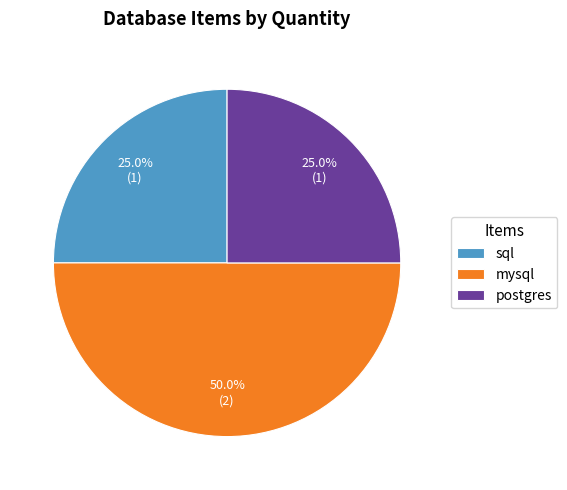

What is the largest slice in the pie chart?

mysql